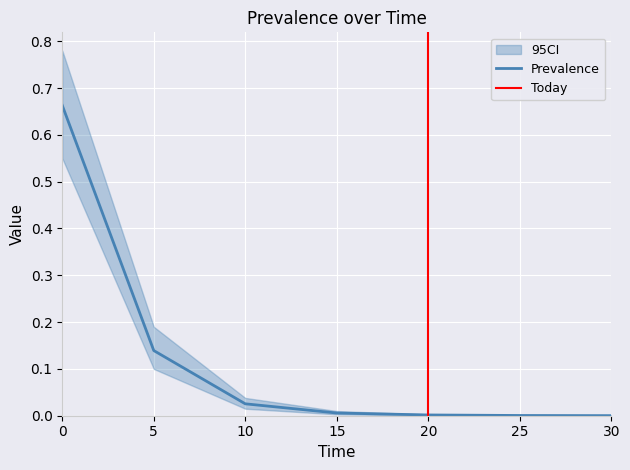

The value at 10 is 0.0. True or false?

True